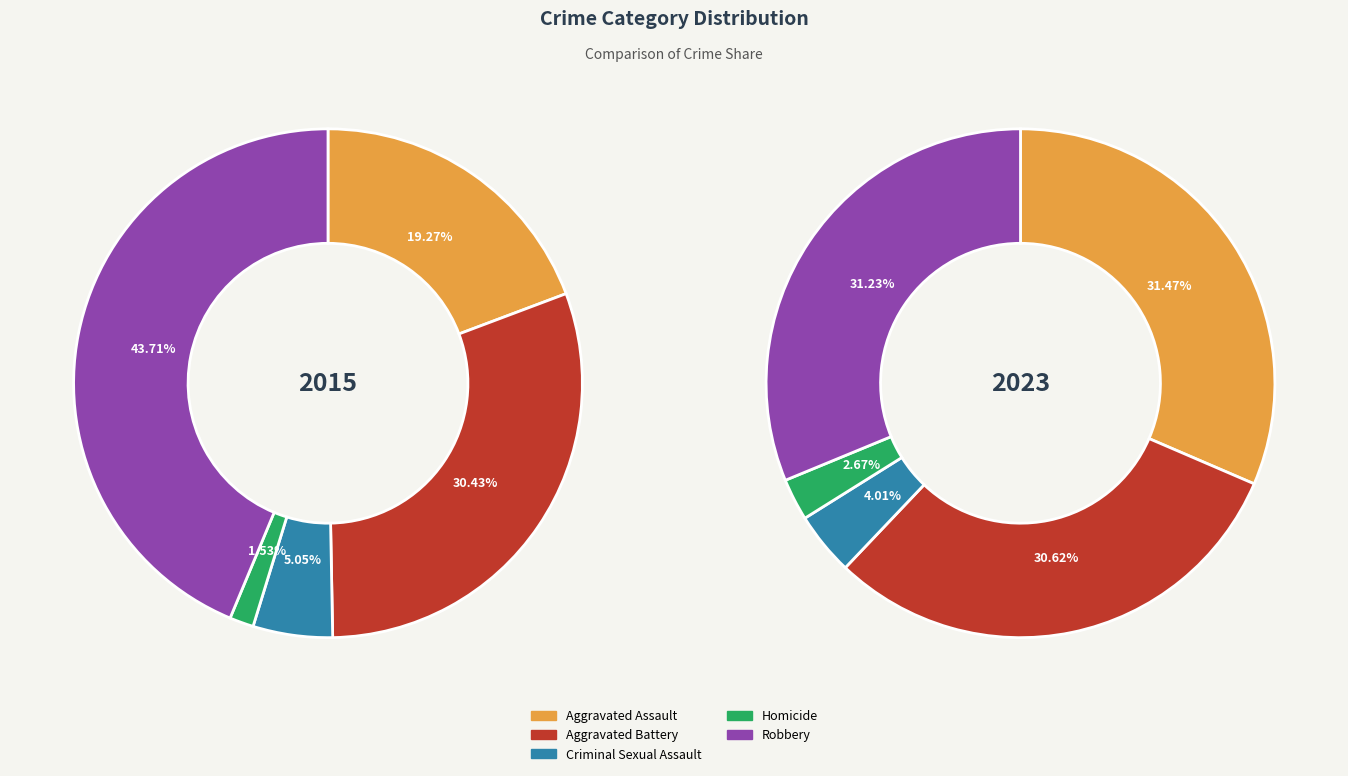

The Aggravated Battery slice represents 31% of the pie. True or false?

True